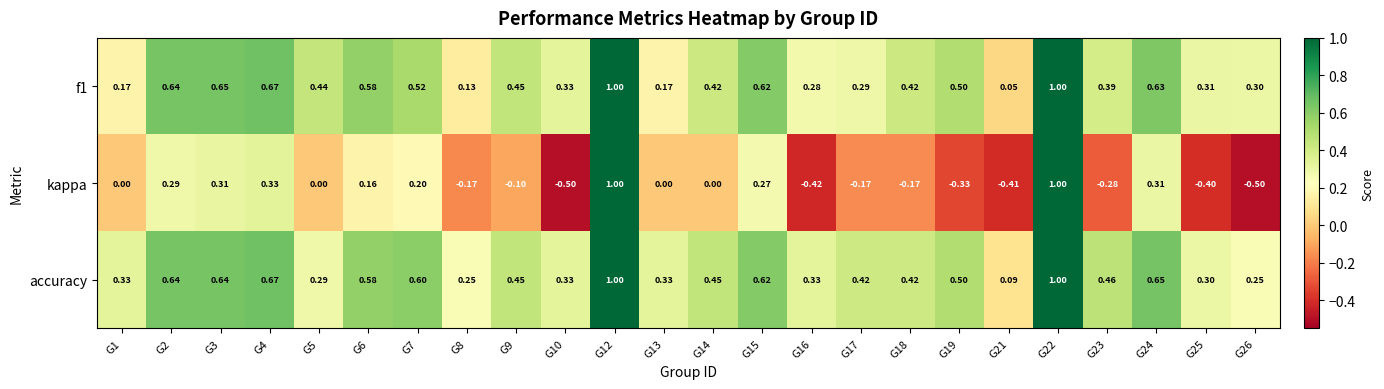

Which series has the largest total across all categories?

accuracy